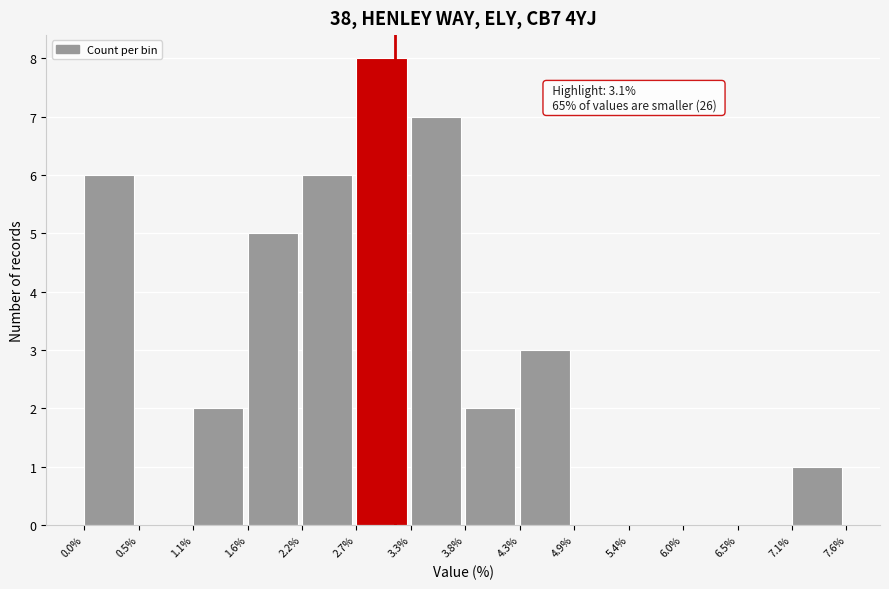

Which range on the x-axis has the tallest bar?

2.7% to 3.3%